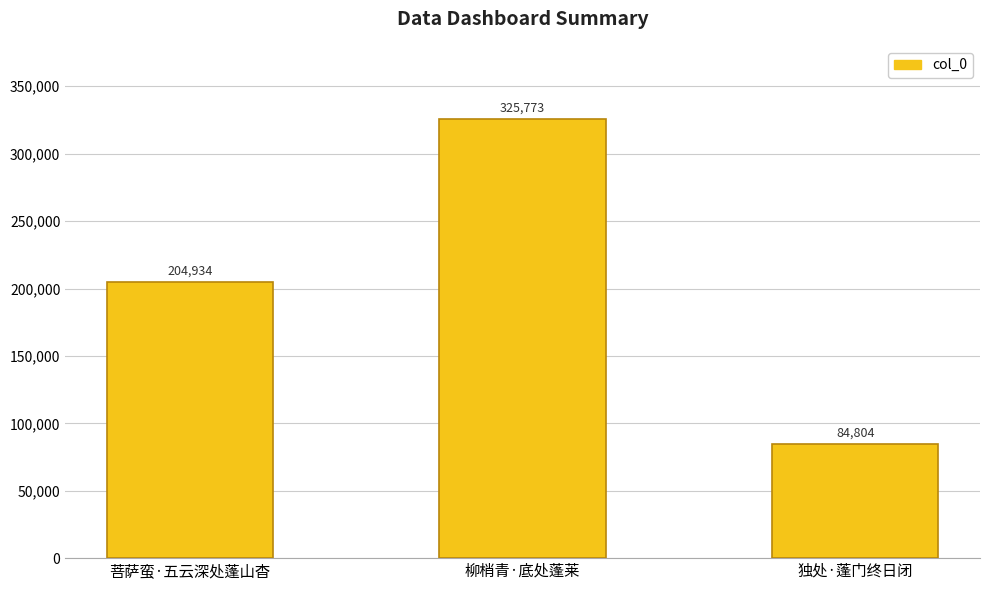

List the labels in order of value, largest first.

柳梢青·底处蓬莱, 菩萨蛮·五云深处蓬山杳, 独处·蓬门终日闭